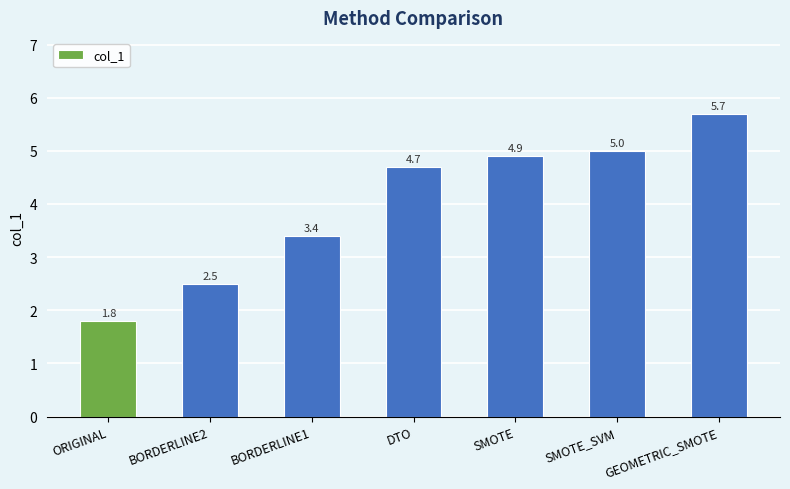

How many data points are less than 4?

3